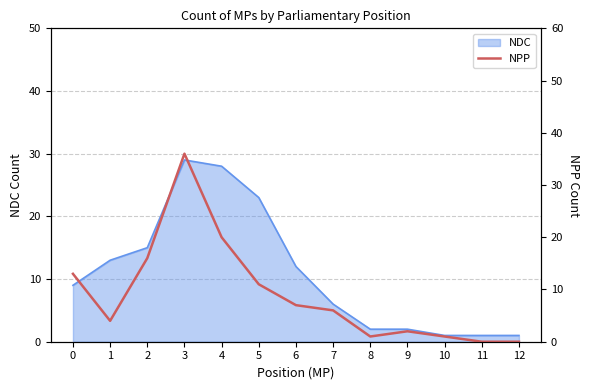

True or false: the data shows 4 at 1.

True